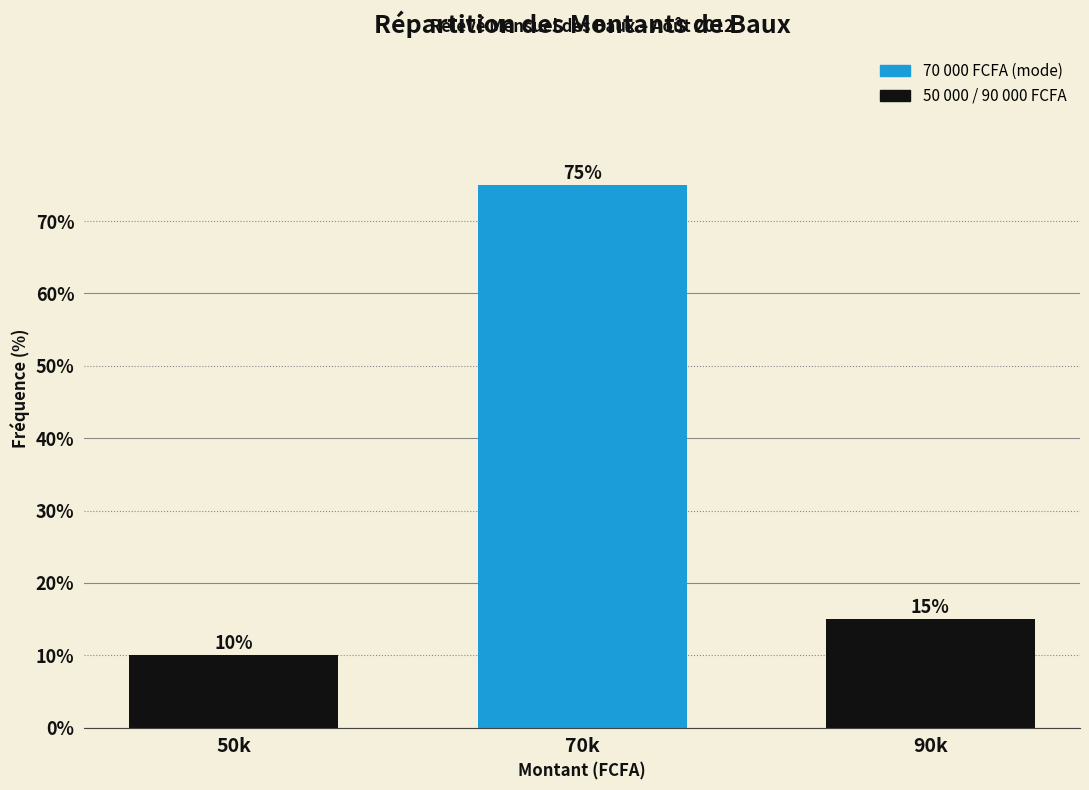

Reading left to right, transcribe all the data shown in this chart.

10	75	15